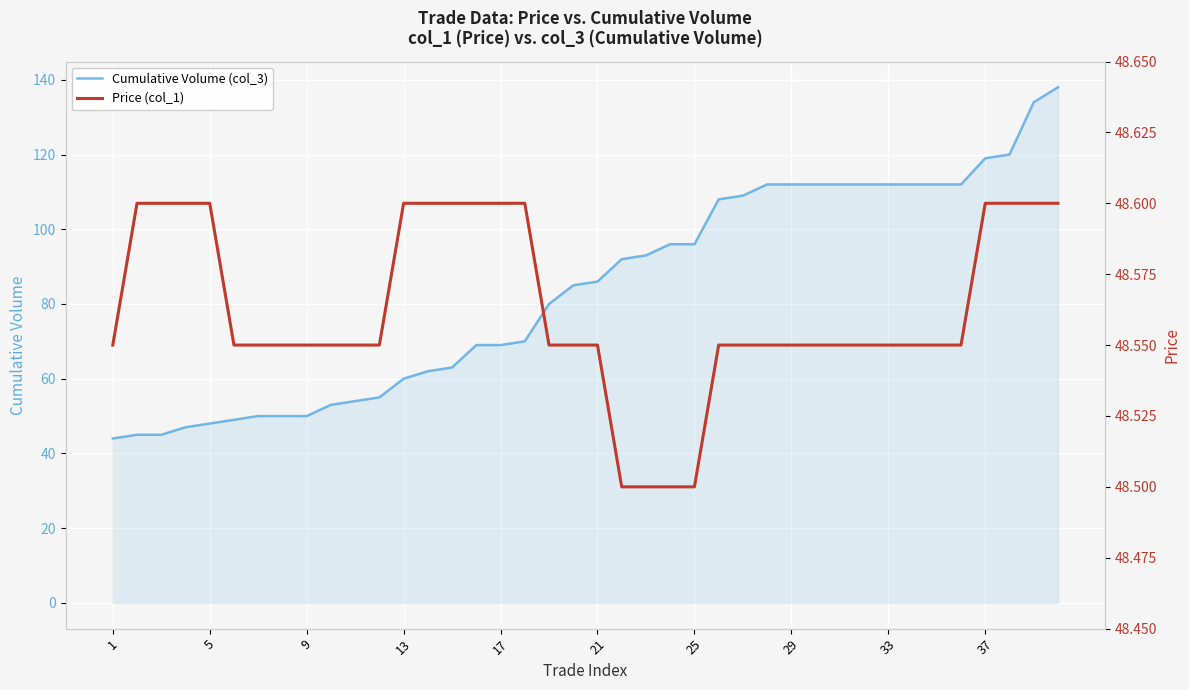

How many data points in Cumulative Volume (col_3) are less than 86?

20